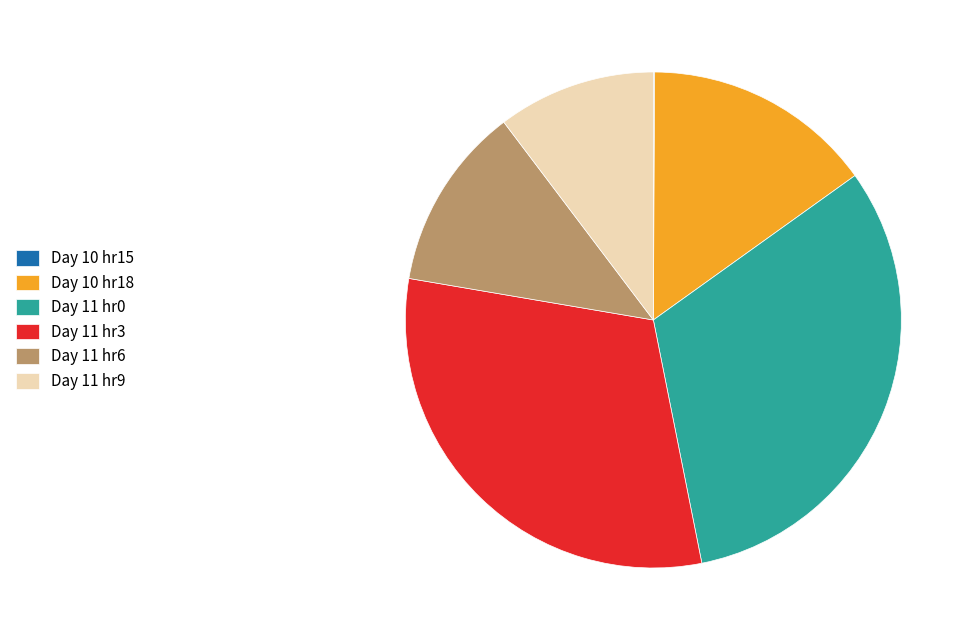

Approximately how many times larger is the value at Day 10 hr18 compared to Day 11 hr9?

1.5